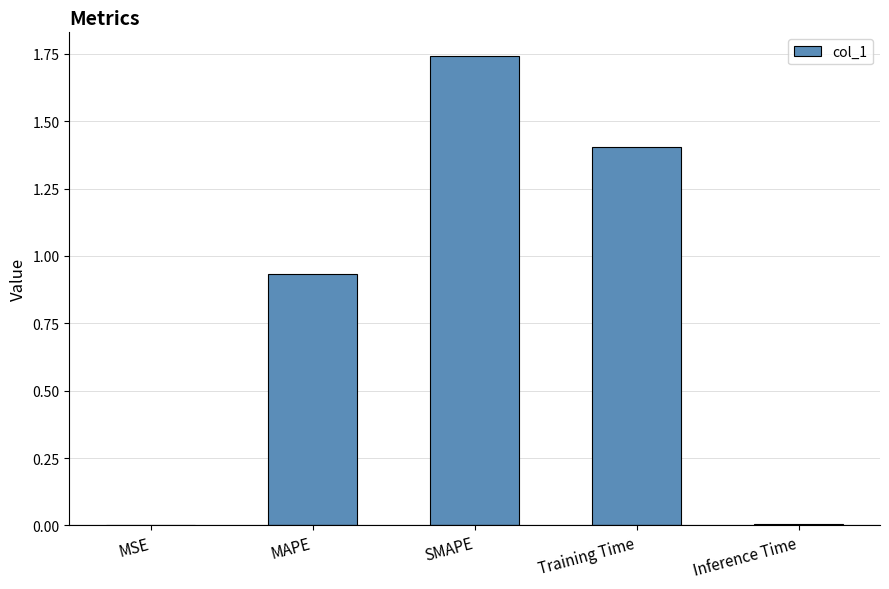

True or false: the data shows 0.3 at MAPE.

False